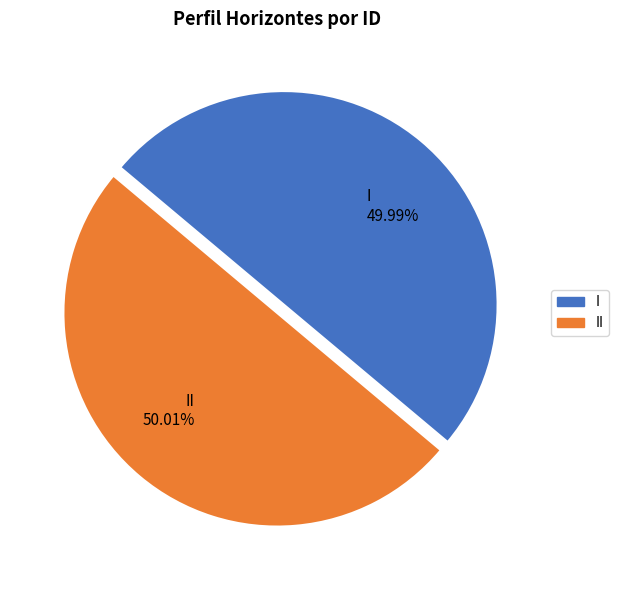

Combined, do II 50.01% and I 49.99% account for over 50%?

Yes